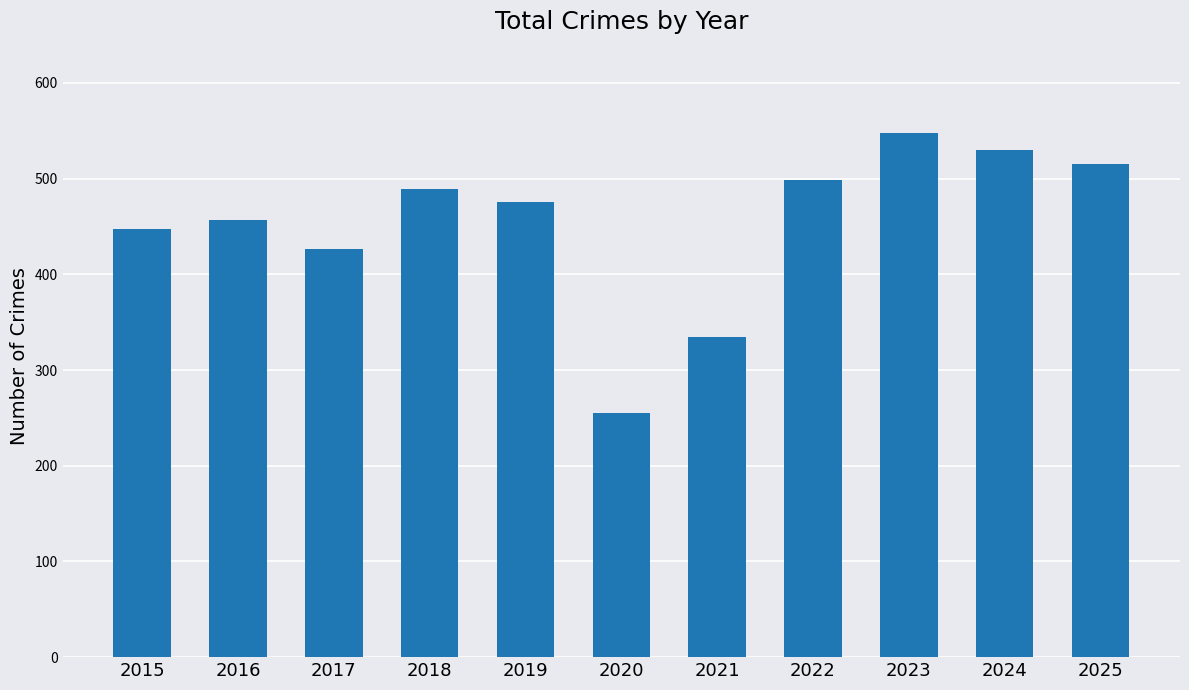

At which label is the value closest to 401?

2017